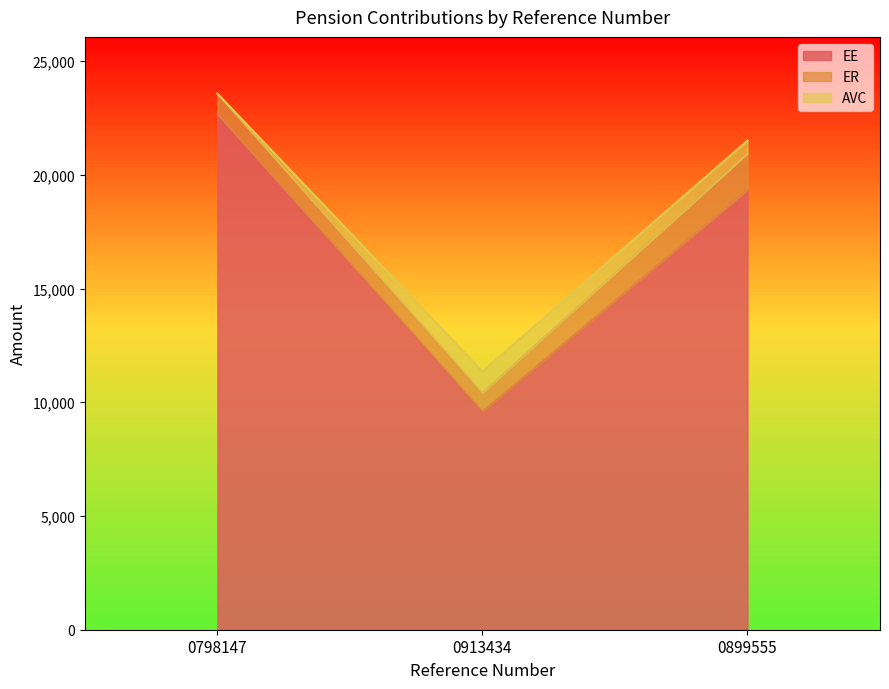

Is it true that EE equals 16411.6 at 0913434?

False